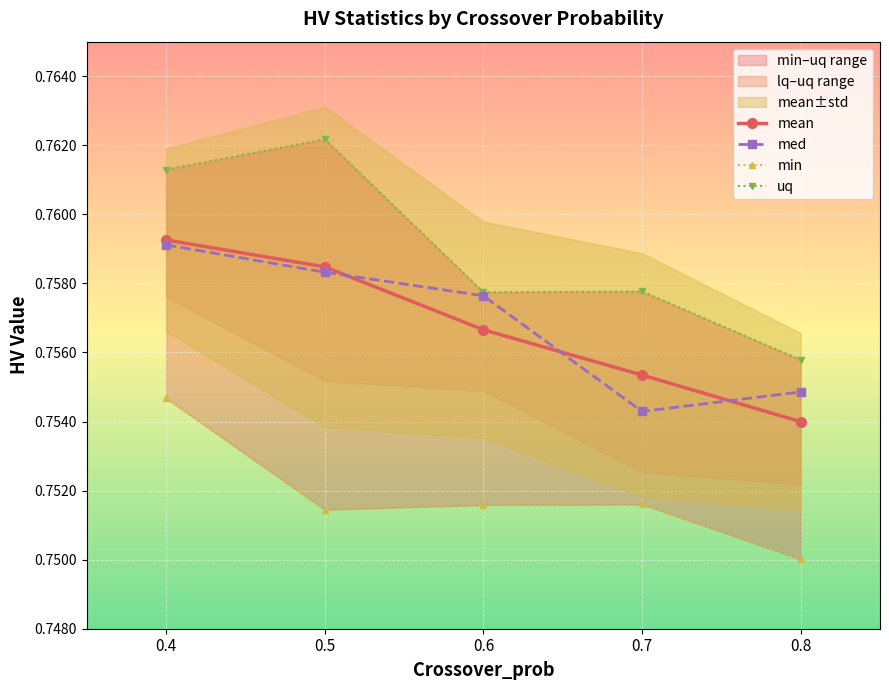

The value of mean at 0.7 is 0.8. True or false?

True